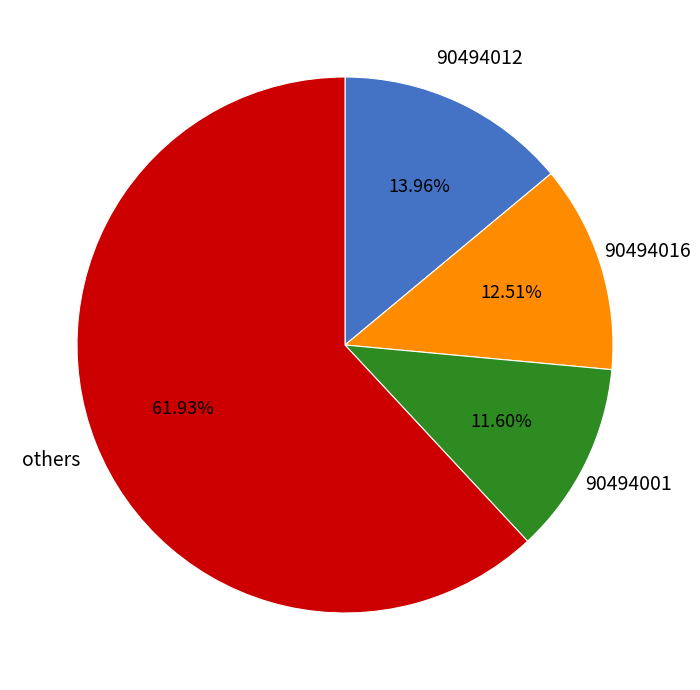

Is there any slice that represents more than half of the pie?

Yes